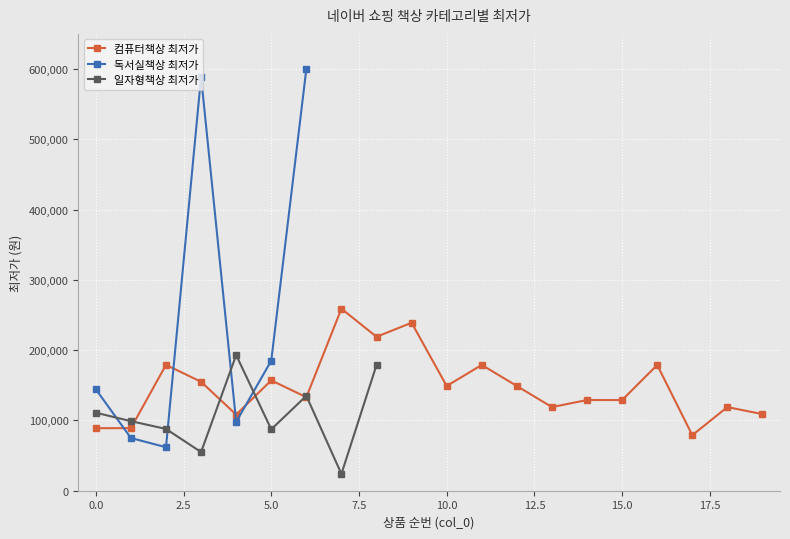

Count the number of categories in the chart.

20